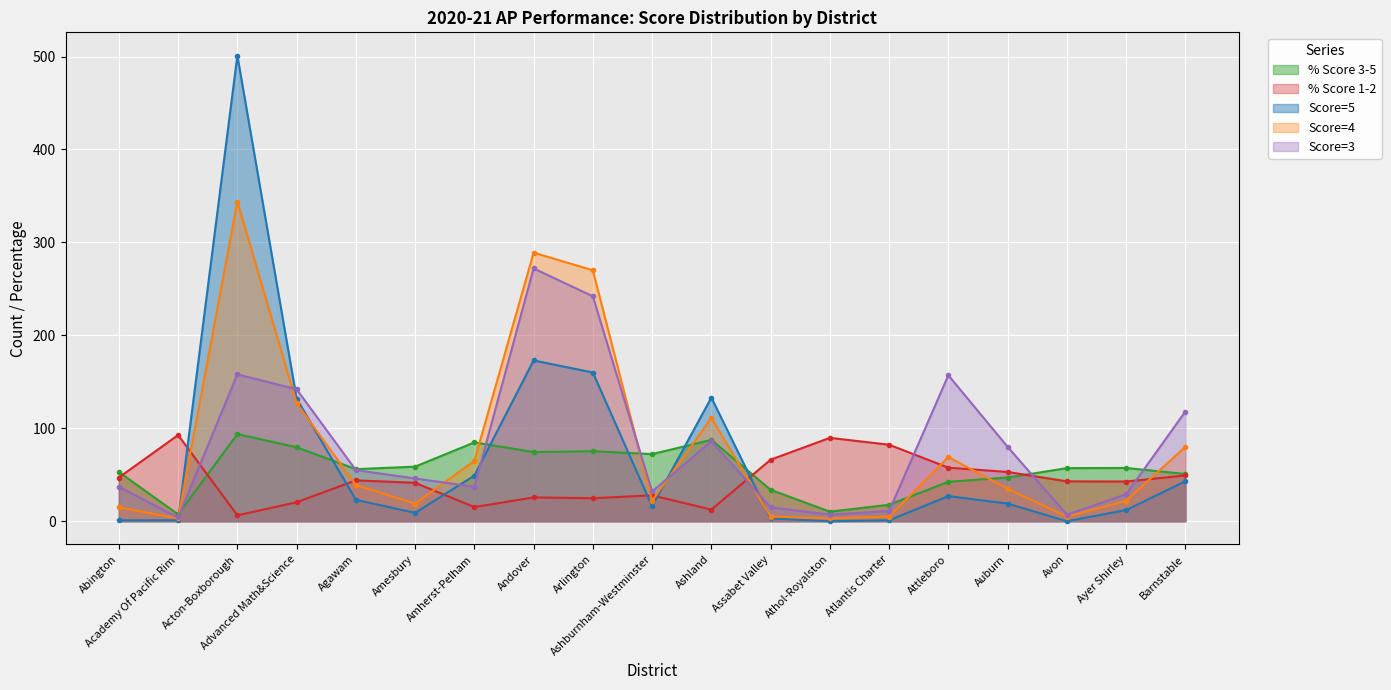

How many lines are shown in the chart?

5